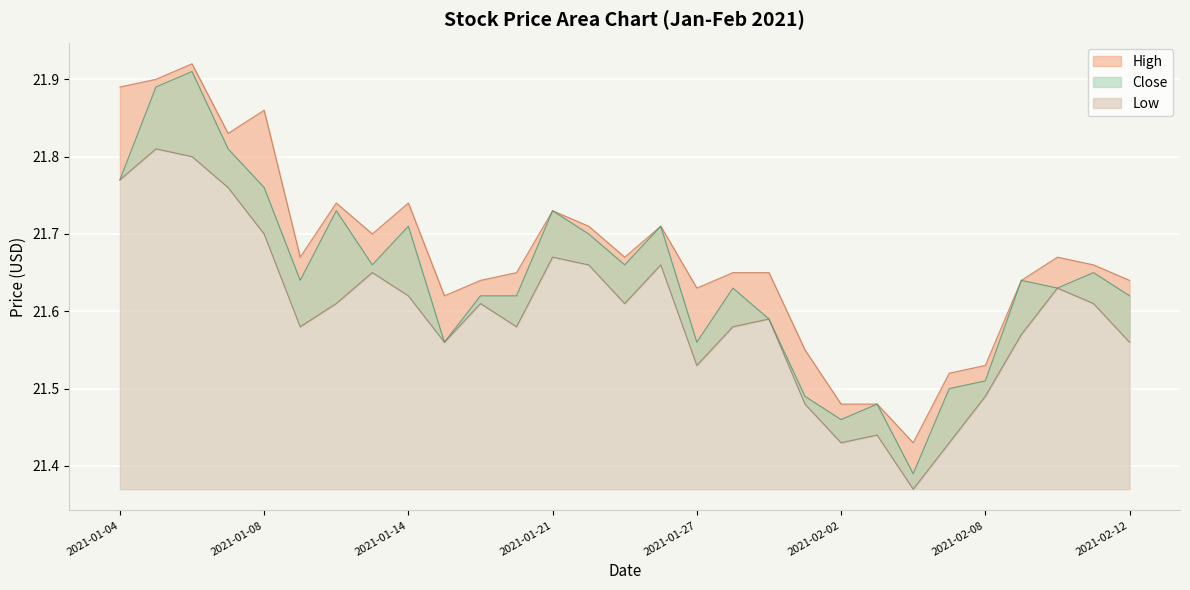

Reading left to right, what are all the values shown in this chart?

High: 2021-01-04=21.9	2021-01-05=21.9	2021-01-06=21.9	2021-01-07=21.8	2021-01-08=21.9	2021-01-11=21.7	2021-01-12=21.7	2021-01-13=21.7	2021-01-14=21.7	2021-01-15=21.6	2021-01-19=21.6	2021-01-20=21.6	2021-01-21=21.7	2021-01-22=21.7	2021-01-25=21.7	2021-01-26=21.7	2021-01-27=21.6	2021-01-28=21.6	2021-01-29=21.6	2021-02-01=21.5	2021-02-02=21.5	2021-02-03=21.5	2021-02-04=21.4	2021-02-05=21.5	2021-02-08=21.5	2021-02-09=21.6	2021-02-10=21.7	2021-02-11=21.7	2021-02-12=21.6
Close: 2021-01-04=21.8	2021-01-05=21.9	2021-01-06=21.9	2021-01-07=21.8	2021-01-08=21.8	2021-01-11=21.6	2021-01-12=21.7	2021-01-13=21.7	2021-01-14=21.7	2021-01-15=21.6	2021-01-19=21.6	2021-01-20=21.6	2021-01-21=21.7	2021-01-22=21.7	2021-01-25=21.7	2021-01-26=21.7	2021-01-27=21.6	2021-01-28=21.6	2021-01-29=21.6	2021-02-01=21.5	2021-02-02=21.5	2021-02-03=21.5	2021-02-04=21.4	2021-02-05=21.5	2021-02-08=21.5	2021-02-09=21.6	2021-02-10=21.6	2021-02-11=21.6	2021-02-12=21.6
Low: 2021-01-04=21.8	2021-01-05=21.8	2021-01-06=21.8	2021-01-07=21.8	2021-01-08=21.7	2021-01-11=21.6	2021-01-12=21.6	2021-01-13=21.6	2021-01-14=21.6	2021-01-15=21.6	2021-01-19=21.6	2021-01-20=21.6	2021-01-21=21.7	2021-01-22=21.7	2021-01-25=21.6	2021-01-26=21.7	2021-01-27=21.5	2021-01-28=21.6	2021-01-29=21.6	2021-02-01=21.5	2021-02-02=21.4	2021-02-03=21.4	2021-02-04=21.4	2021-02-05=21.4	2021-02-08=21.5	2021-02-09=21.6	2021-02-10=21.6	2021-02-11=21.6	2021-02-12=21.6